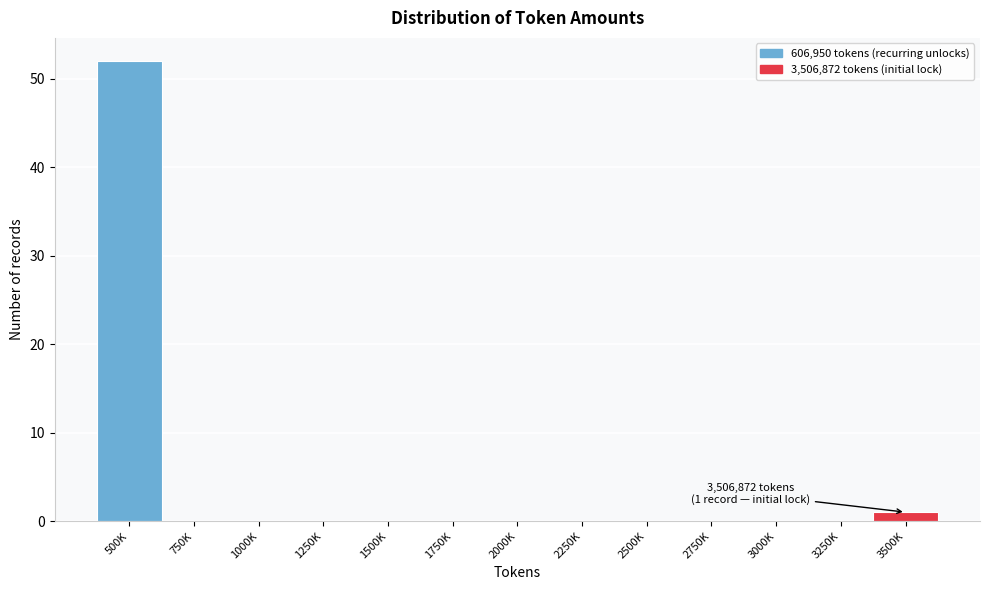

Reading left to right, extract all data points from this chart.

500K=52	750K=0	1000K=0	1250K=0	1500K=0	1750K=0	2000K=0	2250K=0	2500K=0	2750K=0	3000K=0	3250K=0	3500K=1